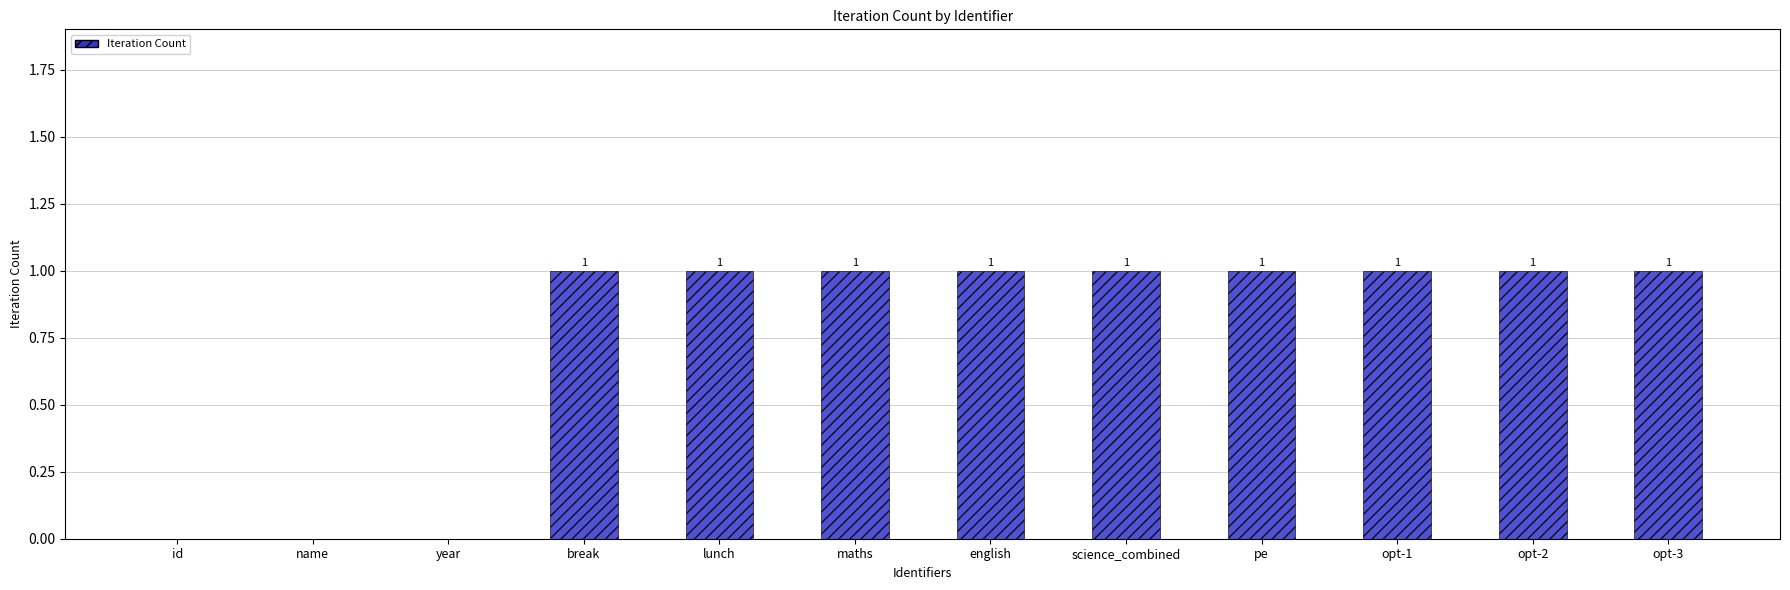

What is the approximate value at lunch?

1